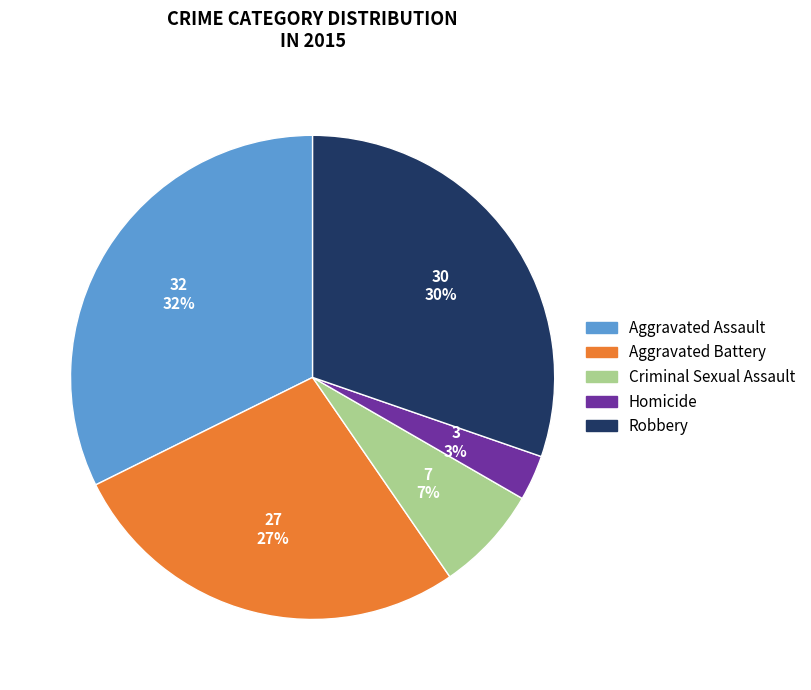

Is there a majority slice in this chart?

No